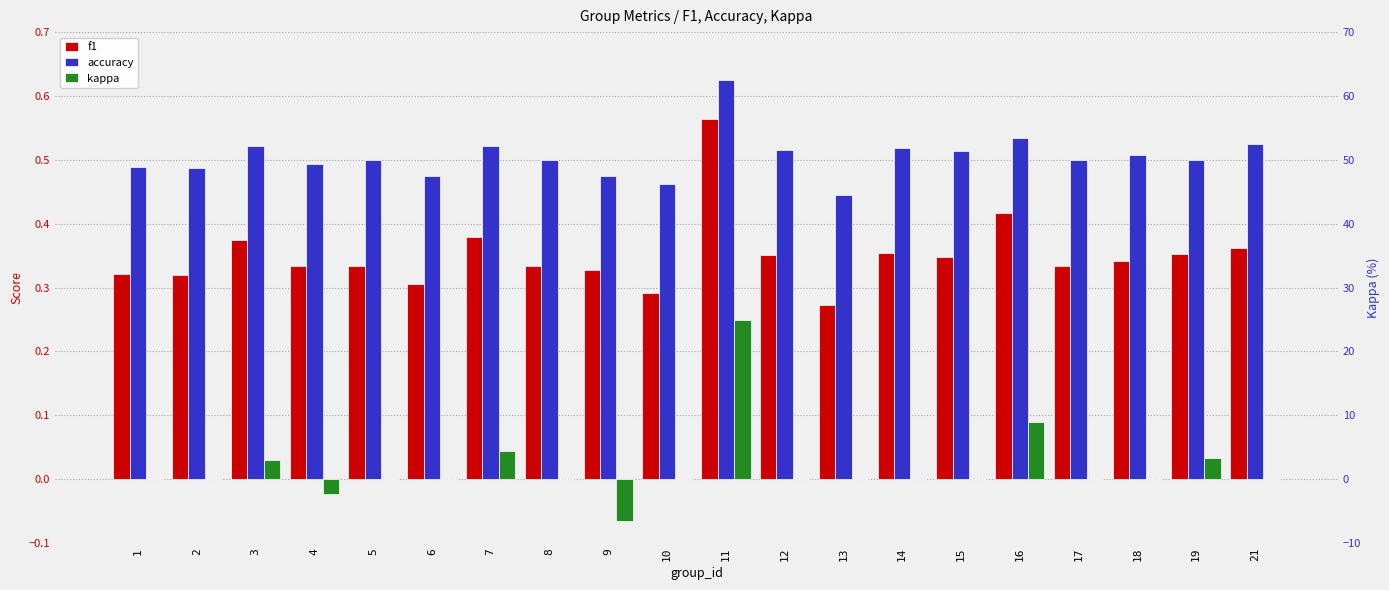

What is the value of the f1 bar at the 5th from the left?

0.3